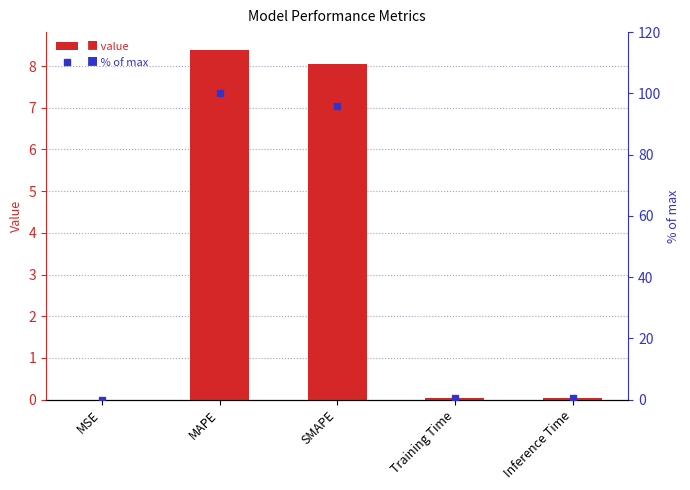

What is the approximate value of % of max at Inference Time?

0.5